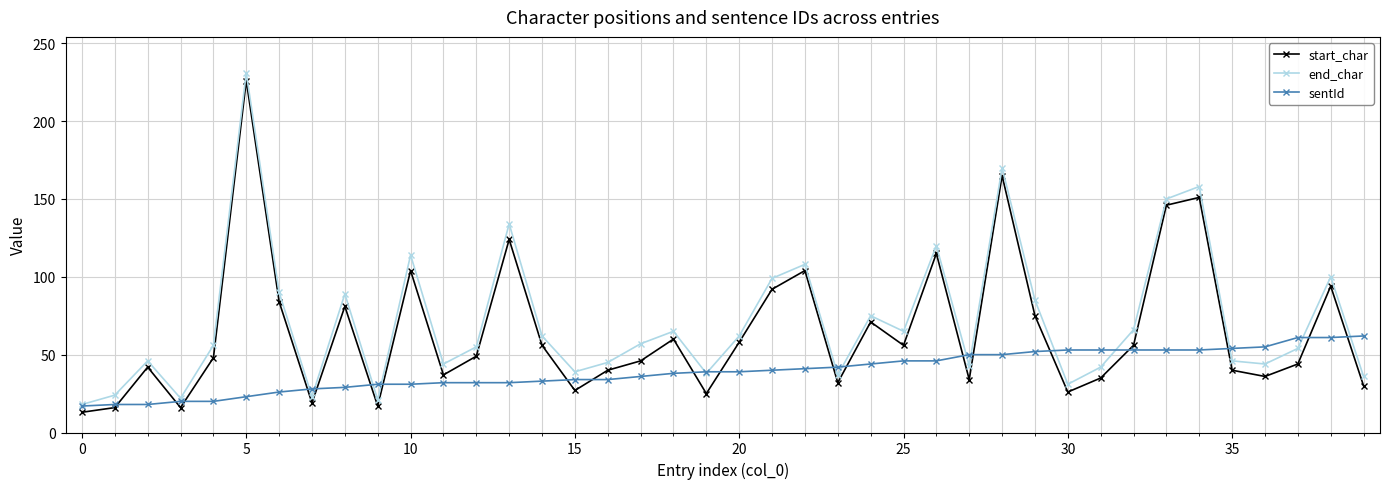

Rank the series by their average value, from highest to lowest.

end_char, start_char, sentId